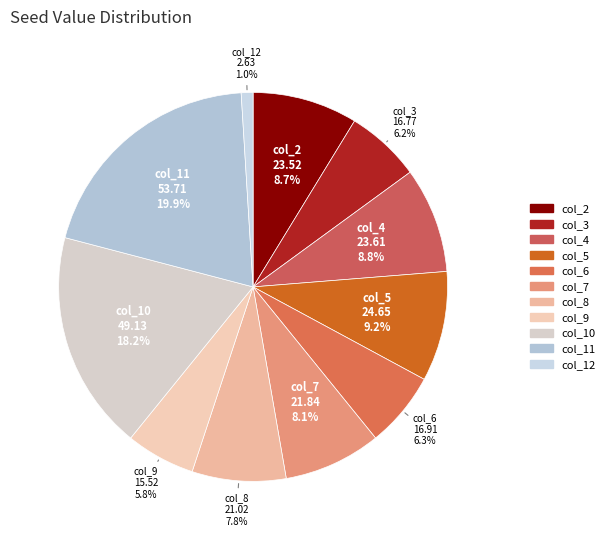

To the nearest percent, what is the difference between the largest and smallest slice percentages?

19%